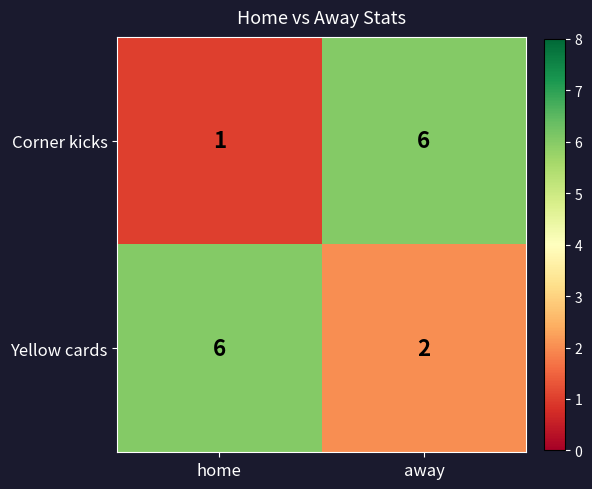

At which label is Corner kicks closest to 3?

home